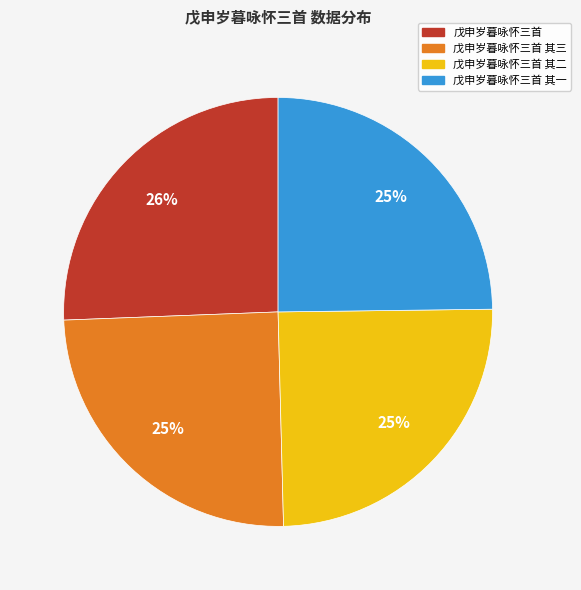

How many segments does this pie chart have?

4